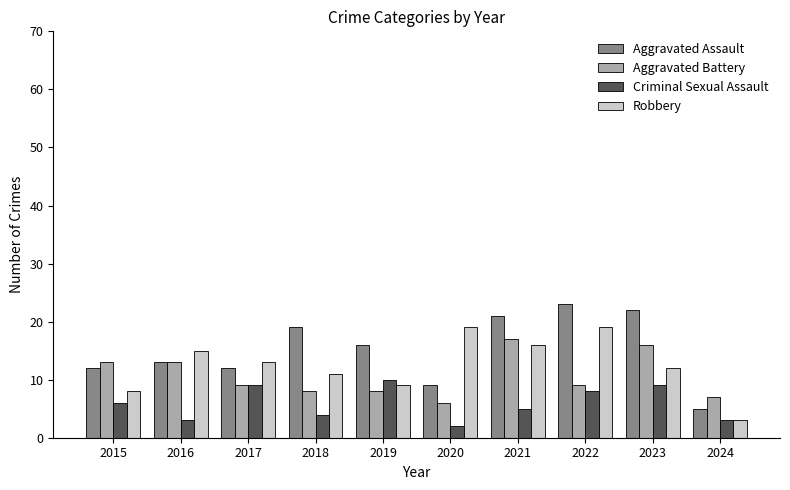

Is the value of Aggravated Battery at 2019 greater than the value of Aggravated Assault at 2020?

No